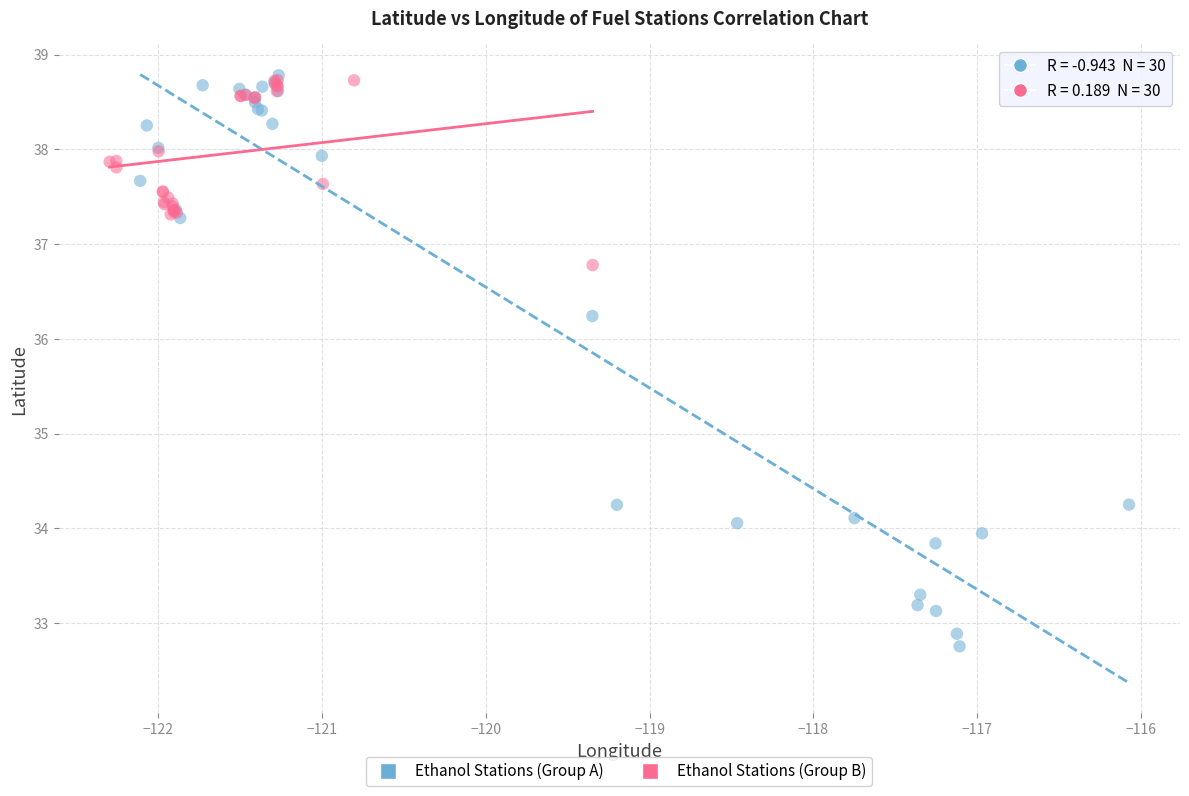

Which series reaches the minimum Y coordinate?

Ethanol Stations (Group A)